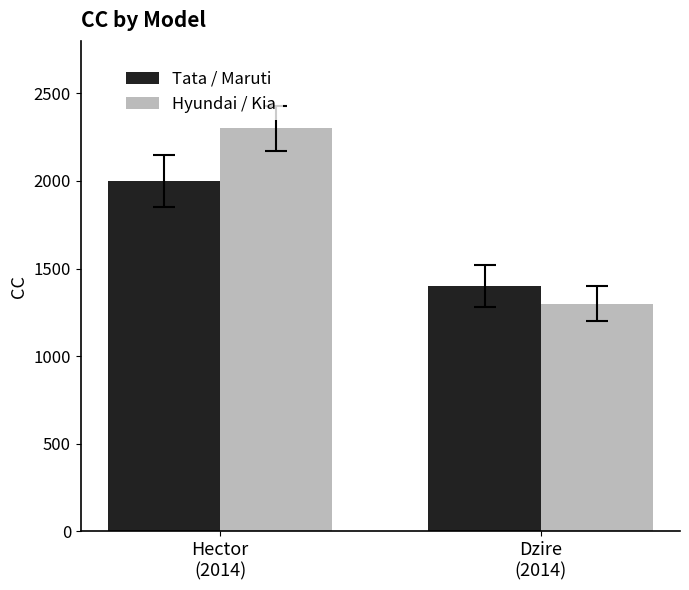

Rank the series at Hector
(2014) from highest to lowest value.

Hyundai / Kia, Tata / Maruti